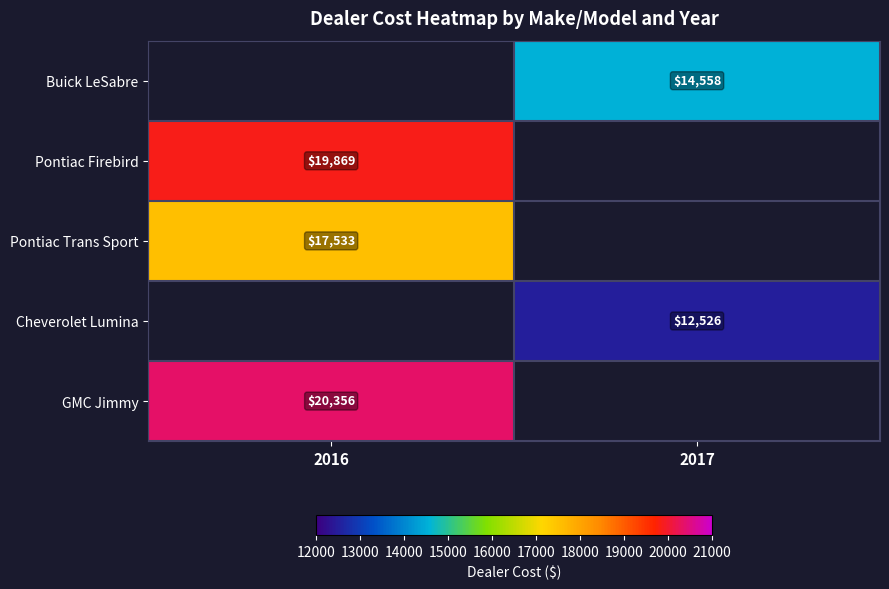

True or false: Buick LeSabre has a value of 24469 at 2017.

False